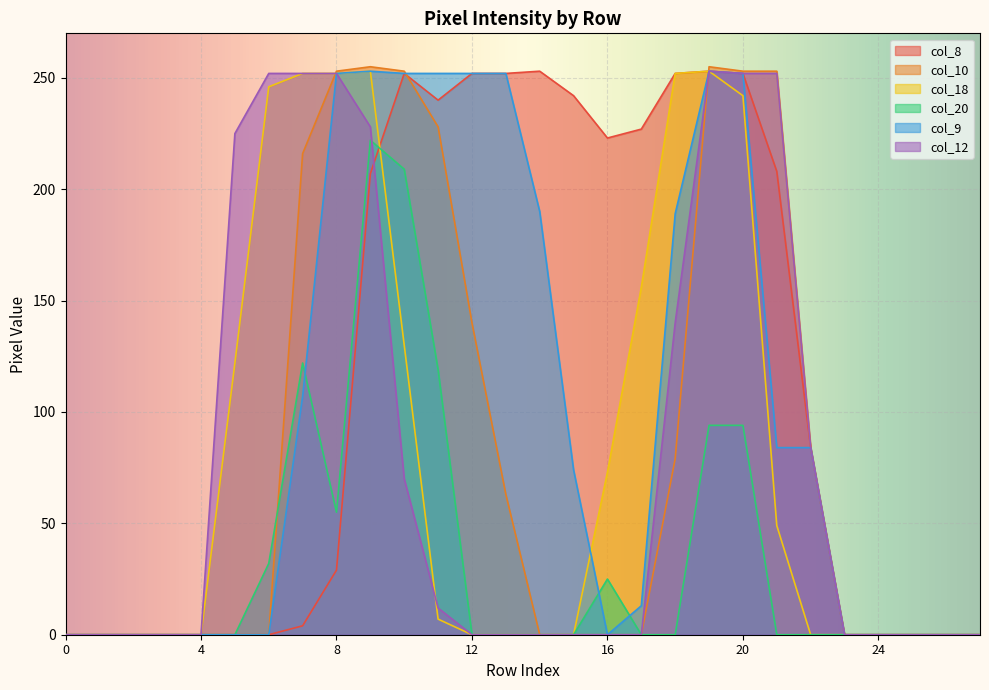

Where do col_18 and col_20 first cross each other?

9 and 10